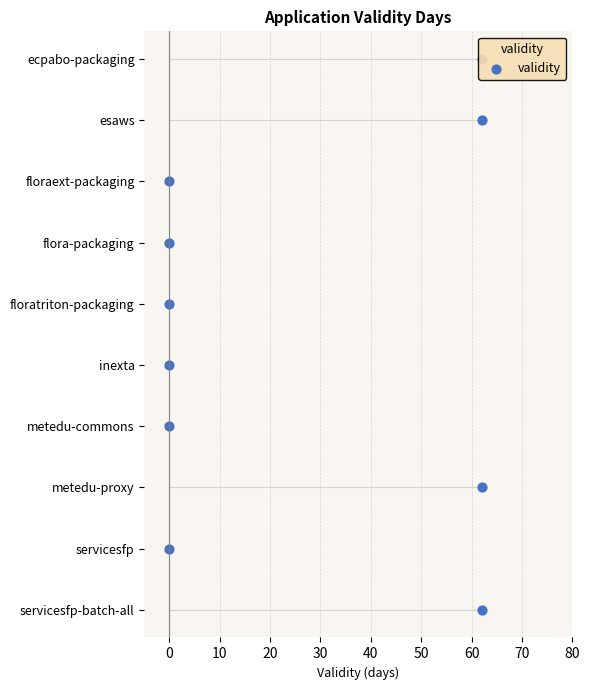

What is the ratio of the value at 70 to the value at 40?

1.6